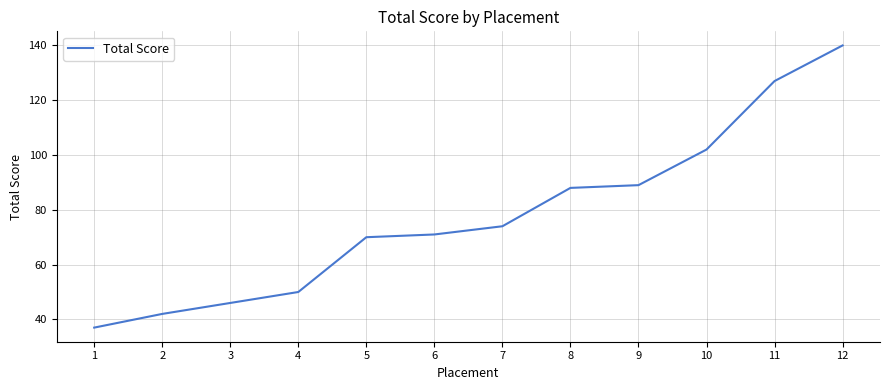

True or false: the data has more than 0 interior local peaks.

False